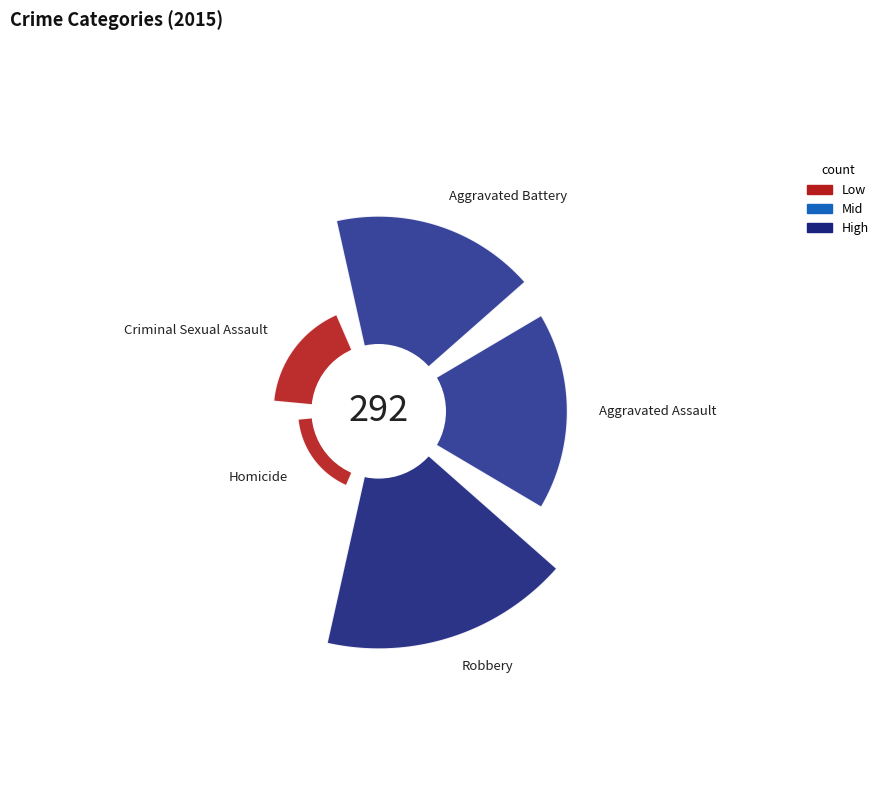

What is the change in value from Aggravated Assault to Aggravated Battery?

+4